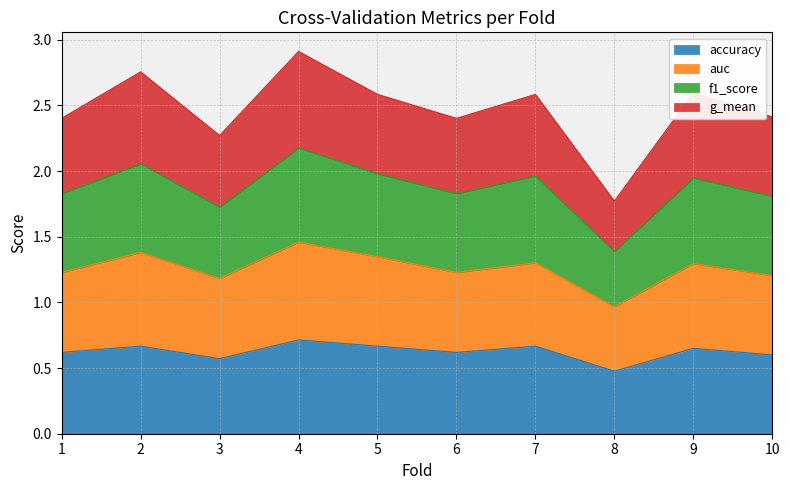

What is the lowest value of the accuracy series?

0.5